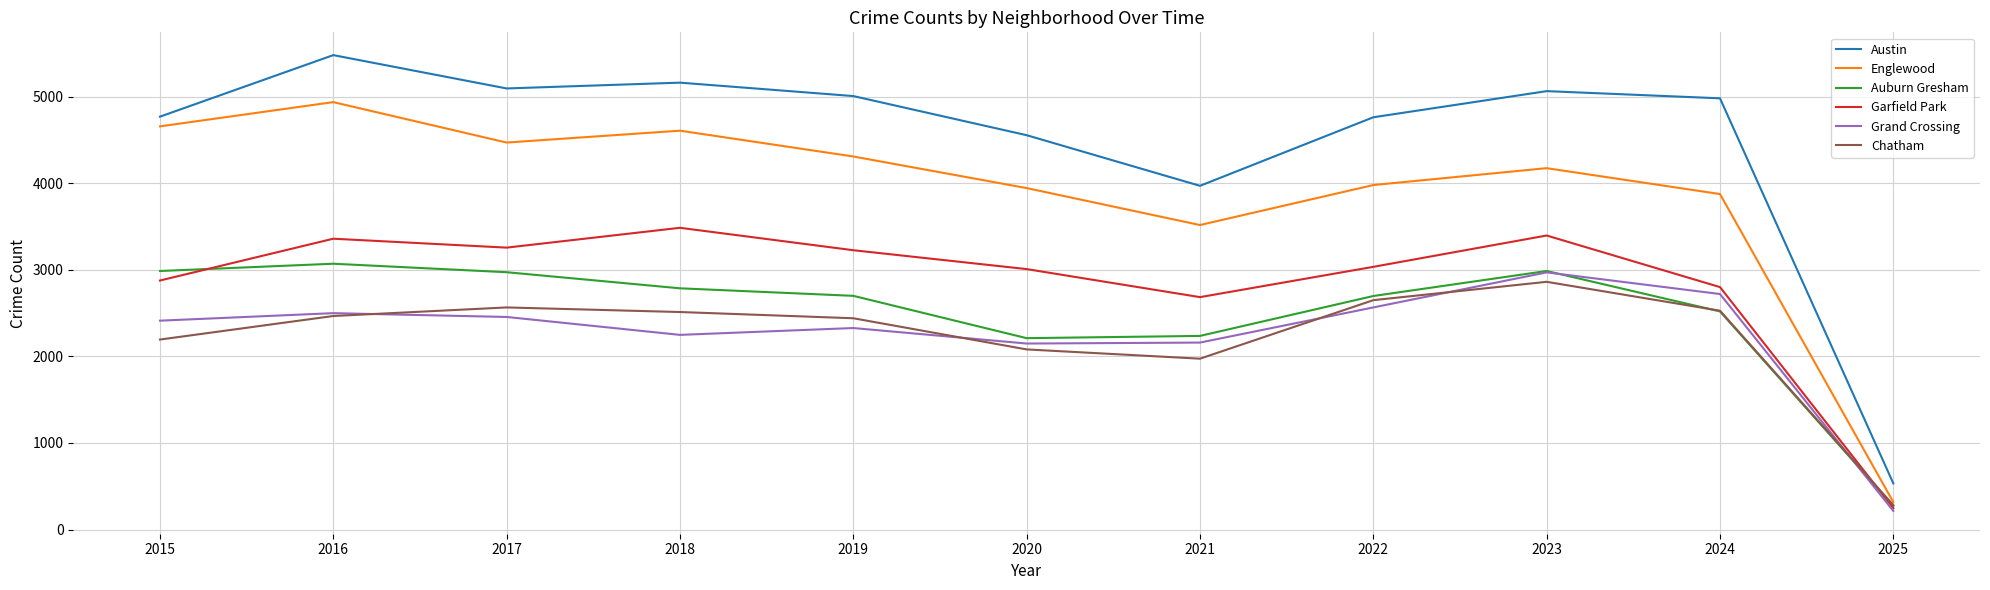

Read the Grand Crossing value at 2023, to the nearest 10.

2970